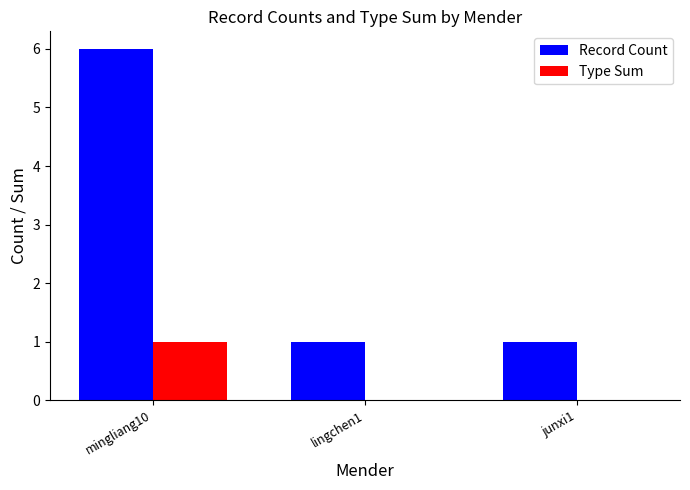

The value of Type Sum at junxi1 is -1. True or false?

False